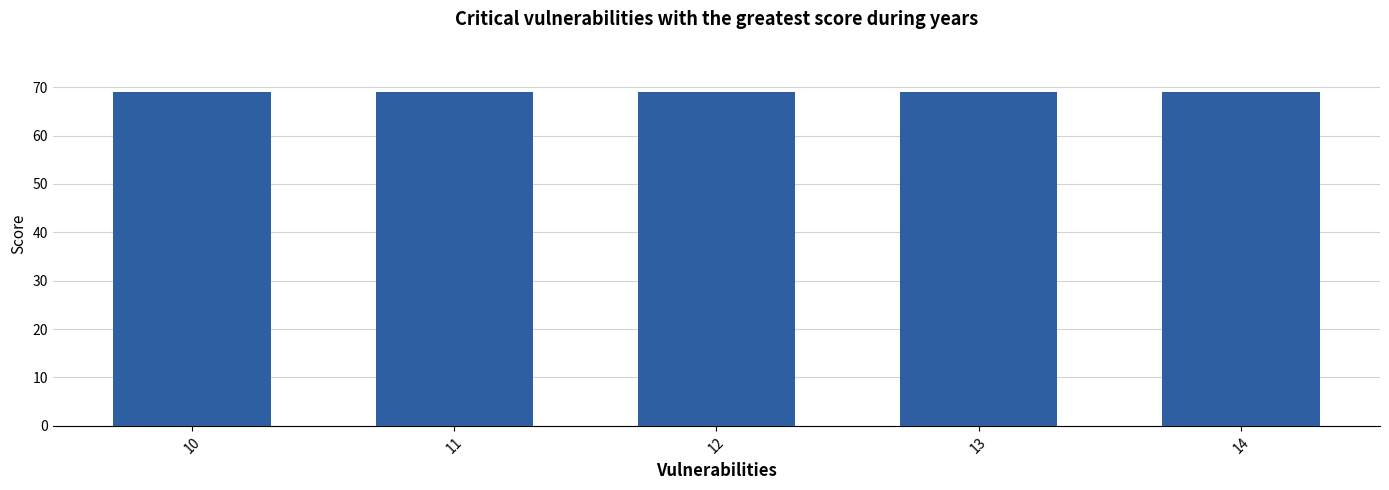

What is the value of the 5th bar from the left?

69.0